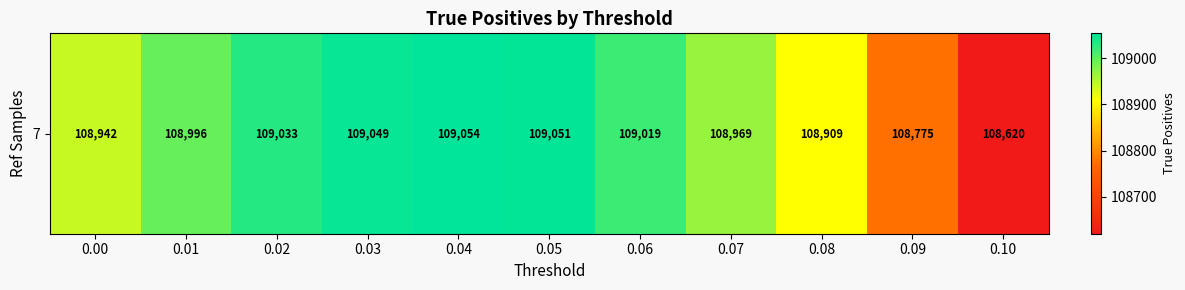

Which has a higher value, 0.08 or 0.07?

0.07